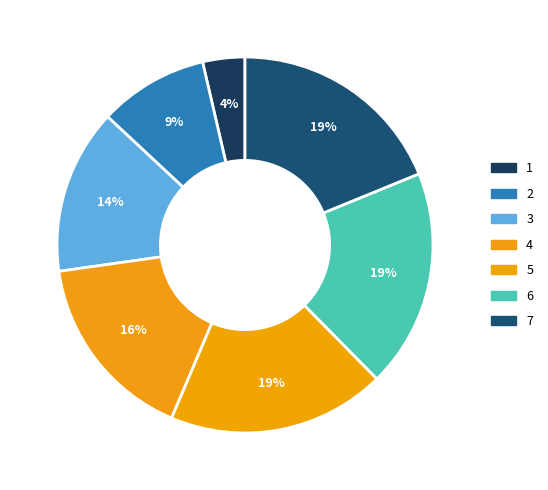

How many slices are in this pie chart?

7